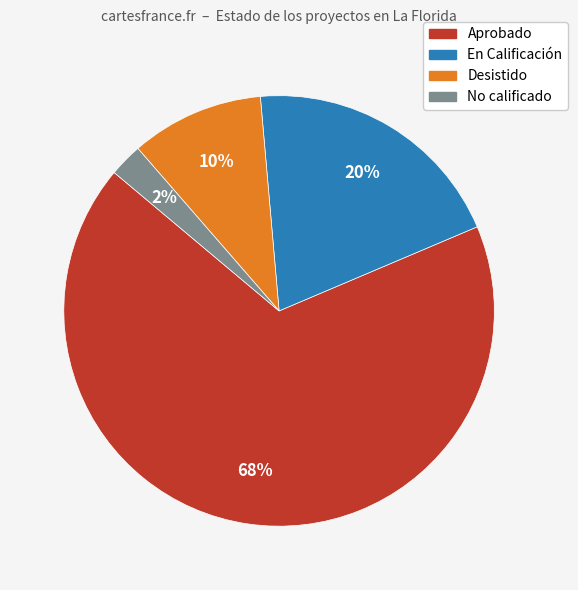

To the nearest percent, what is the average slice percentage?

25%